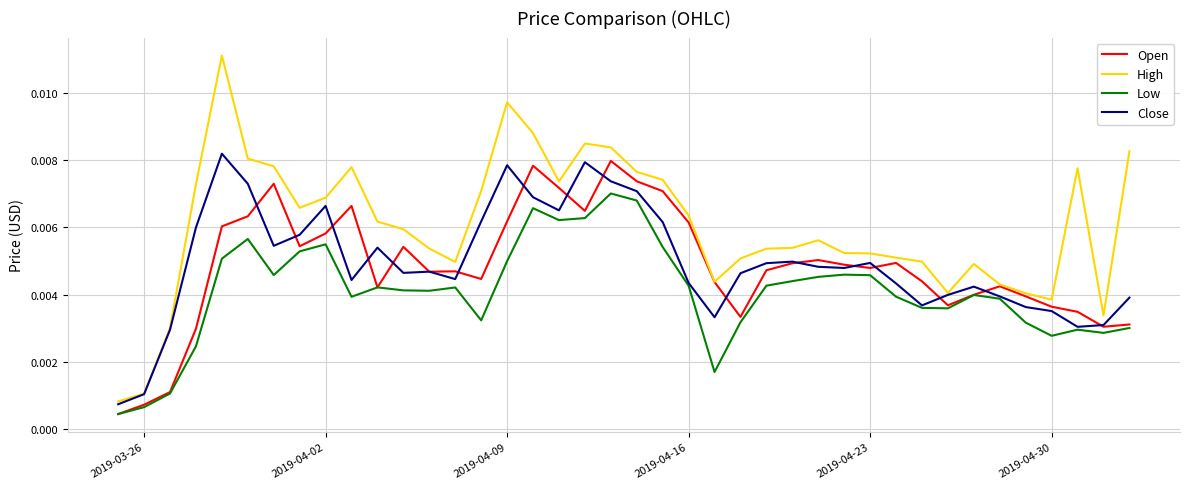

Which series has the largest total across all categories?

High